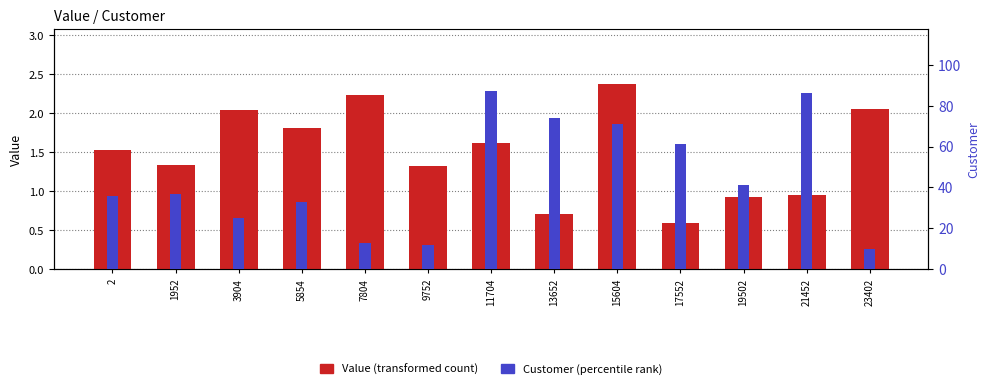

Is it true that Value (transformed count) equals 0.7 at 2?

False